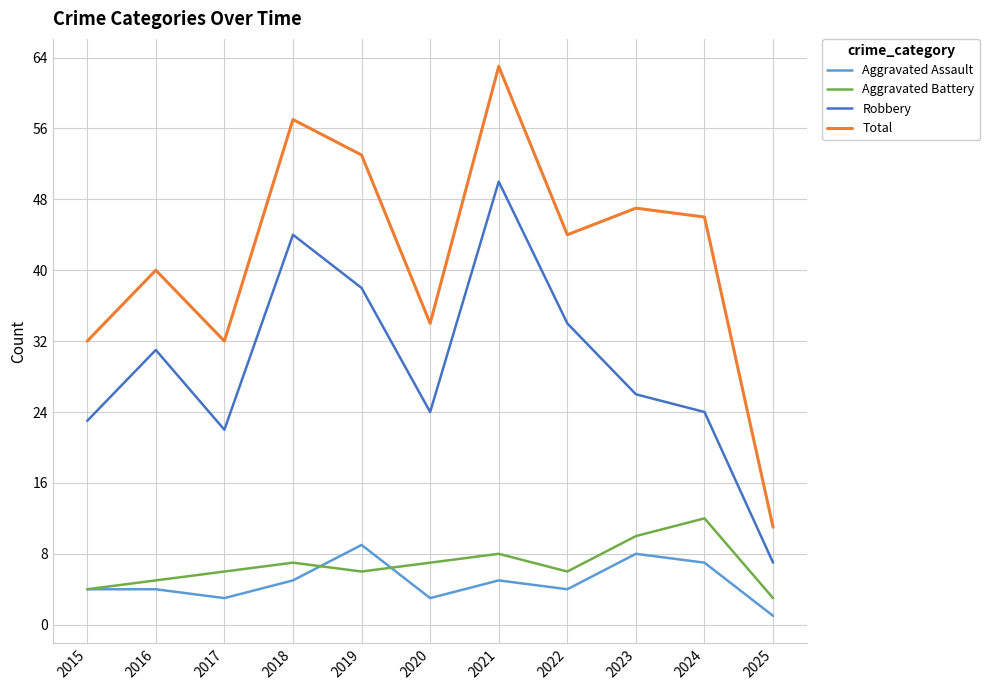

Between 2019 and 2020, which series saw the biggest shift?

Total